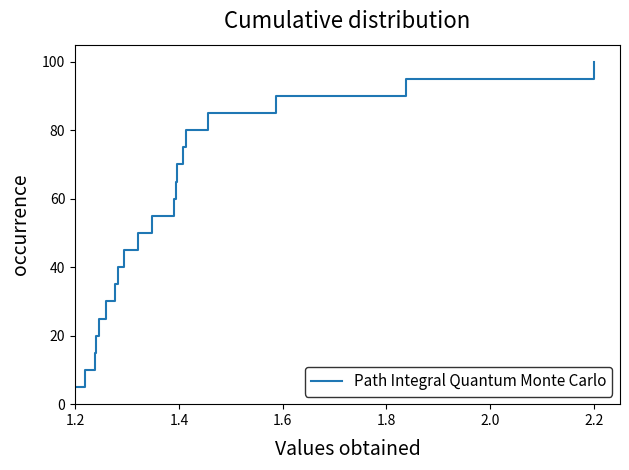

What is the greatest value displayed?

100.0